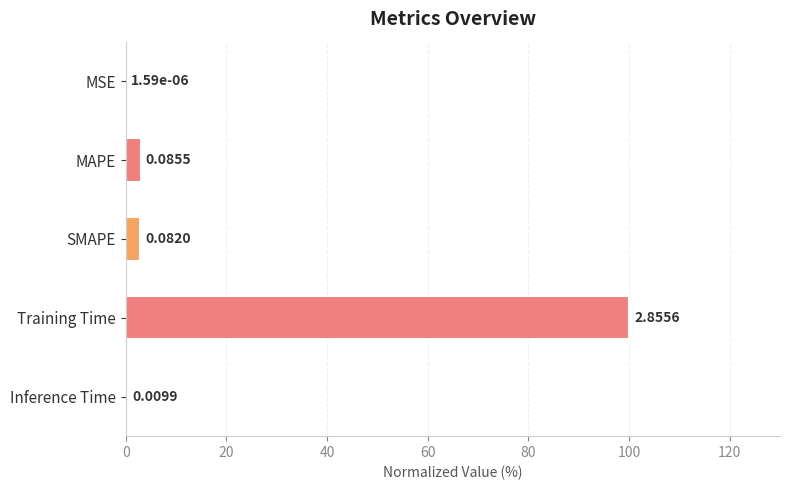

Which has a higher value, MAPE or MSE?

MAPE